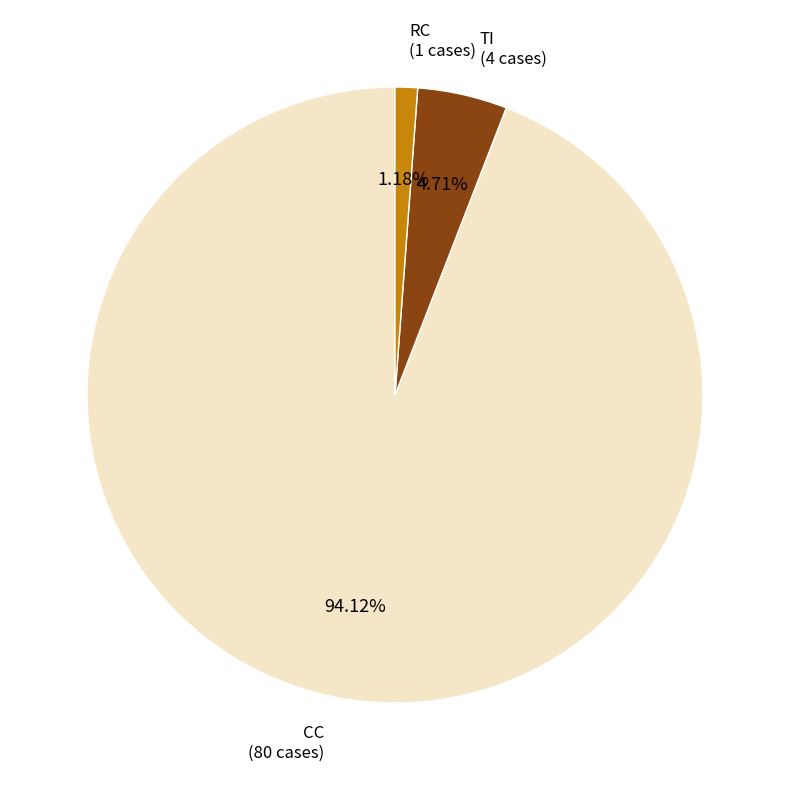

Is there a majority slice in this chart?

Yes